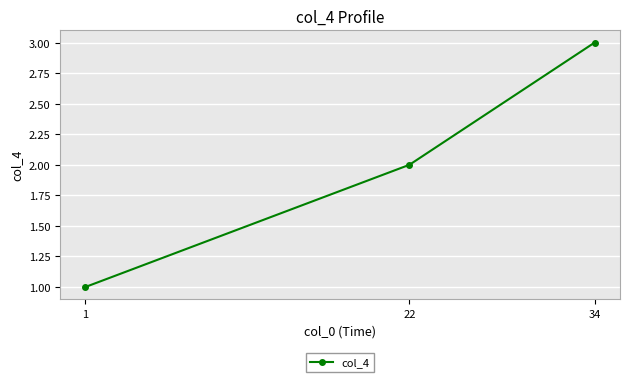

List the labels in order of value, smallest first.

1, 22, 34